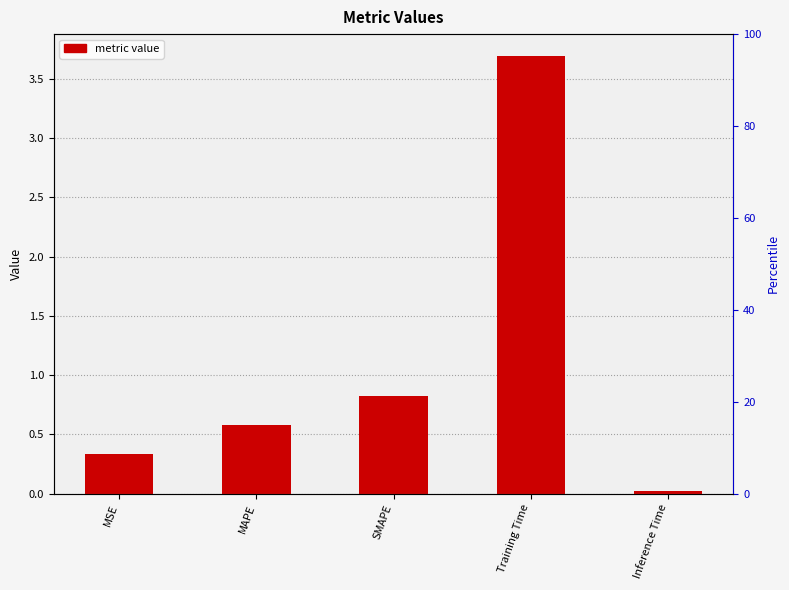

What is the average value?

1.1